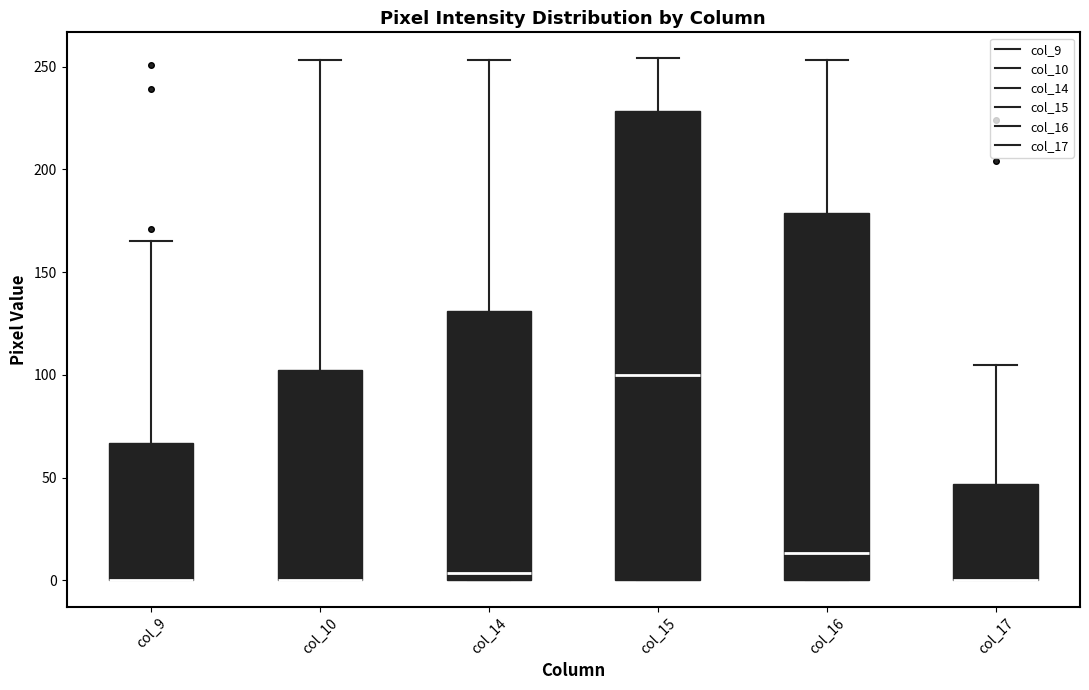

Reading left to right, transcribe this box plot: for each box, give where its median line is, the range the box spans, and where its two whiskers end, as read against the y-axis. The values are not printed on the chart, so give them approximately, as read against the axis.

col_9: median 0 (drawn on the box's lower edge), box 0 to 65, whiskers 0 to 165
col_10: median 0 (drawn on the box's lower edge), box 0 to 100, whiskers 0 to 255
col_14: median 5, box 0 to 130, whiskers 0 to 255
col_15: median 100, box 0 to 230, whiskers 0 to 255
col_16: median 15, box 0 to 180, whiskers 0 to 255
col_17: median 0 (drawn on the box's lower edge), box 0 to 45, whiskers 0 to 105